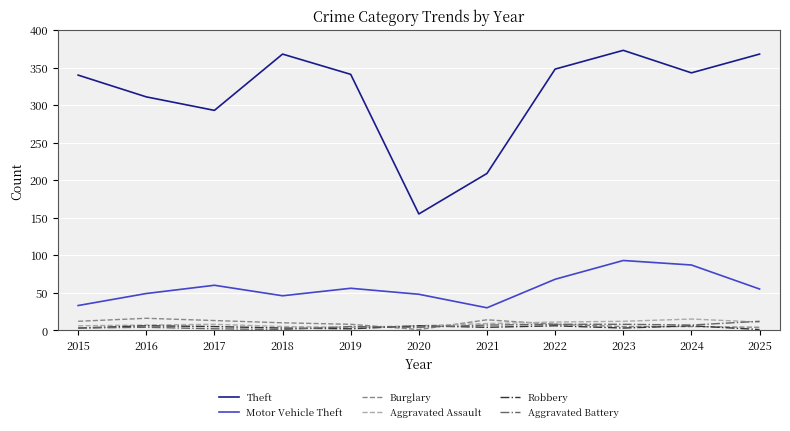

Is it true that Aggravated Battery equals 4 at 2016?

True